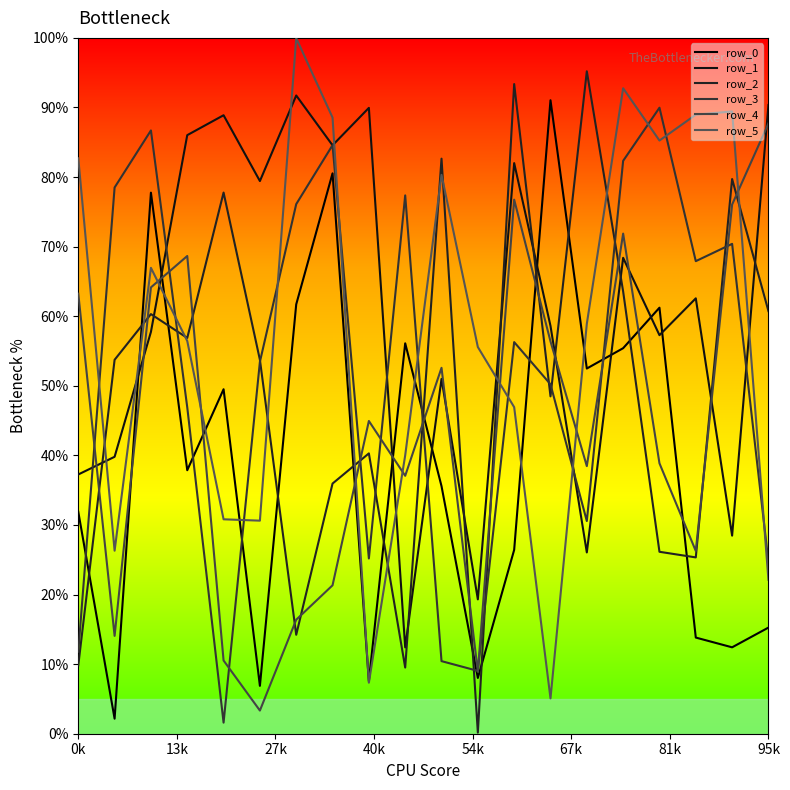

How many interior local valleys does the row_3 series have?

5